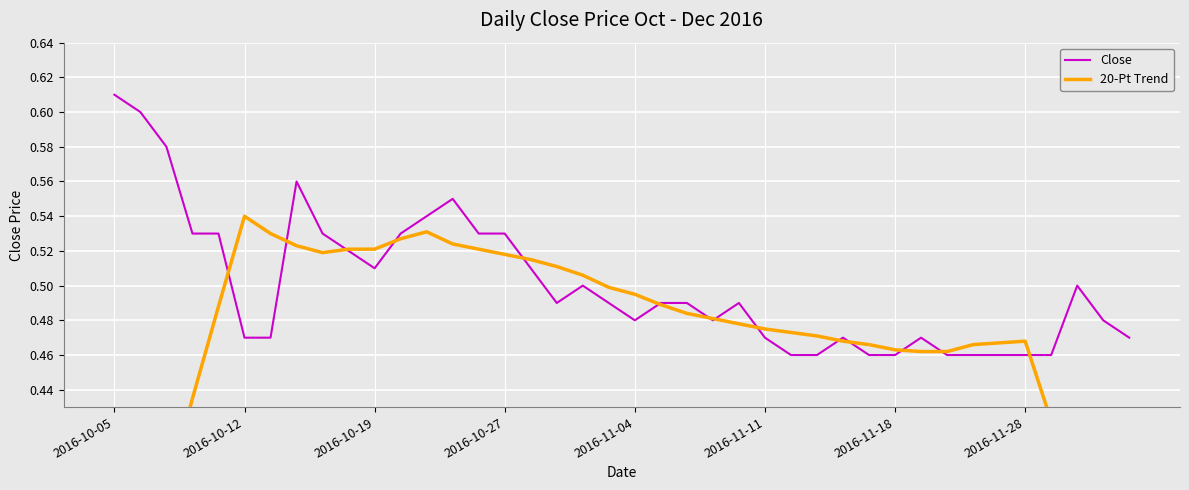

At which label does Close reach its peak?

2016-10-05